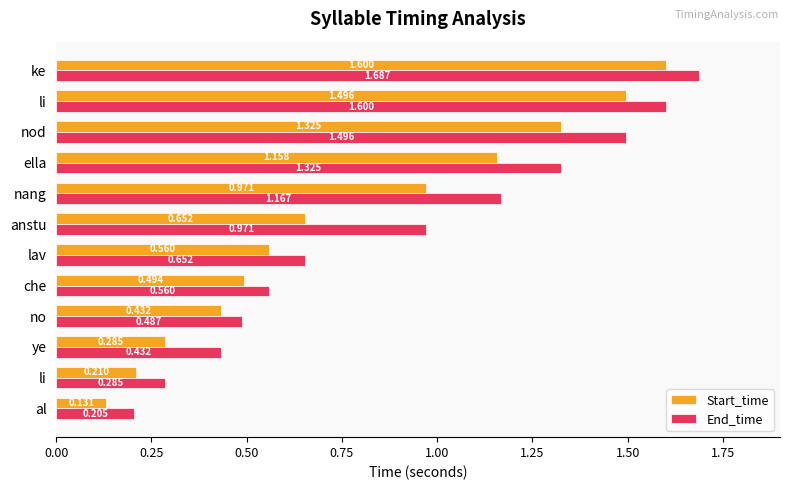

What are all the series names shown in the legend?

Start_time, End_time